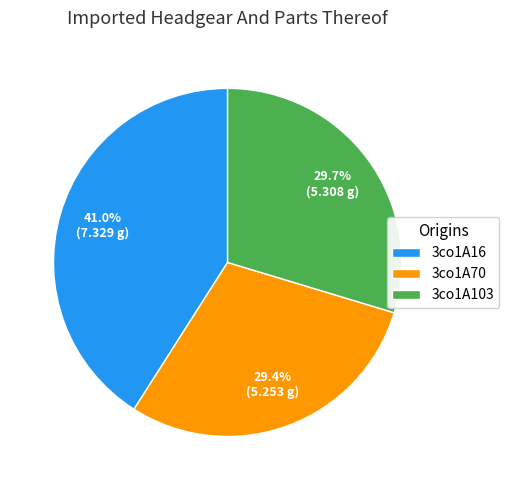

Does 3co1A16 account for over 50% of the chart?

No